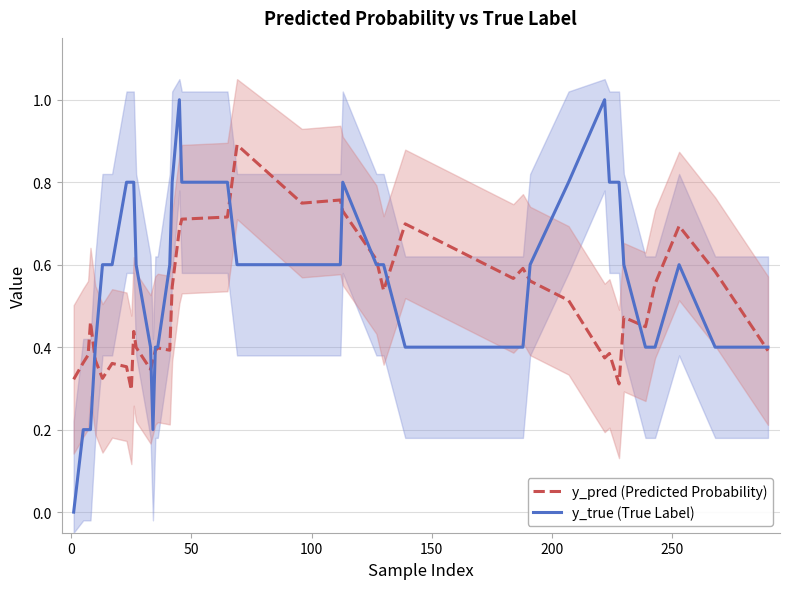

How many data points does each series have?

40